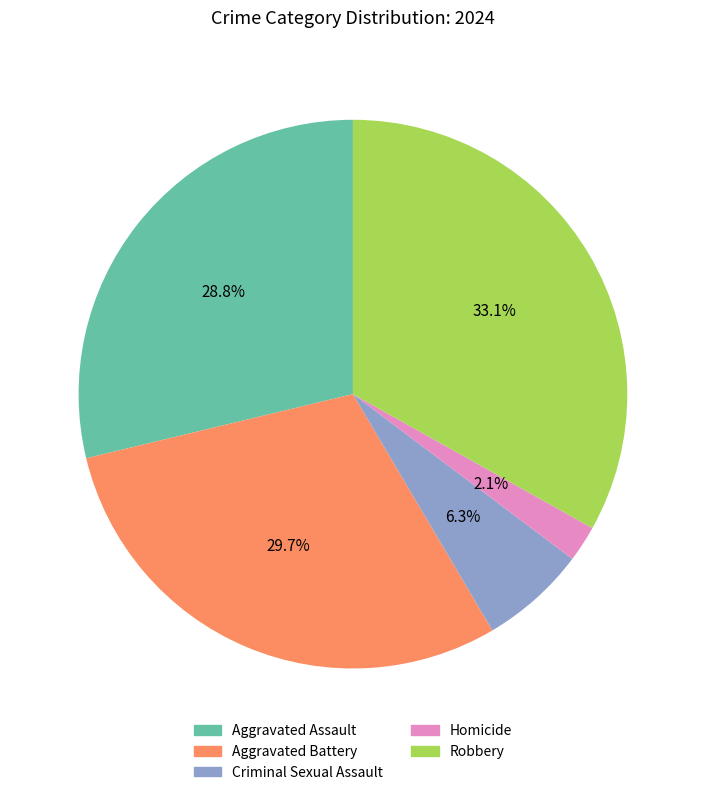

To the nearest percent, what percentage of the pie is Aggravated Battery?

30%